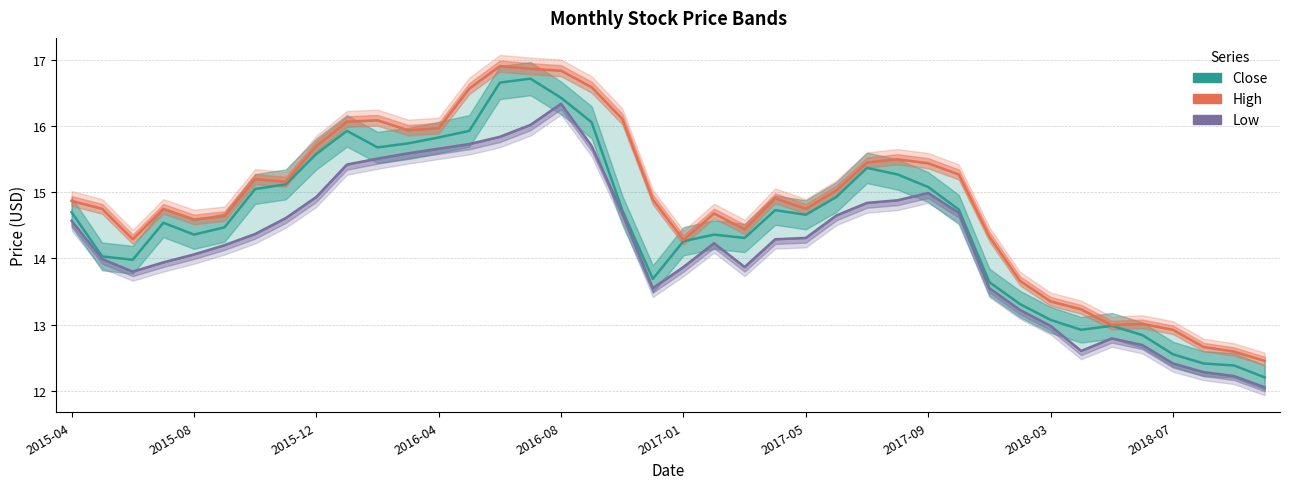

List the series in order of their overall mean, highest first.

High, Close, Low